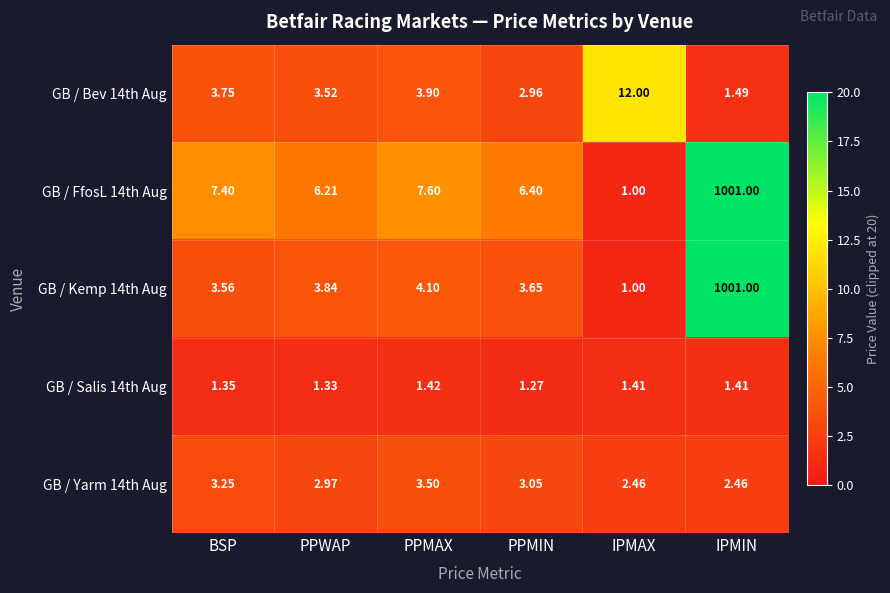

Which category has the lowest value in the GB / Bev 14th Aug series?

IPMIN